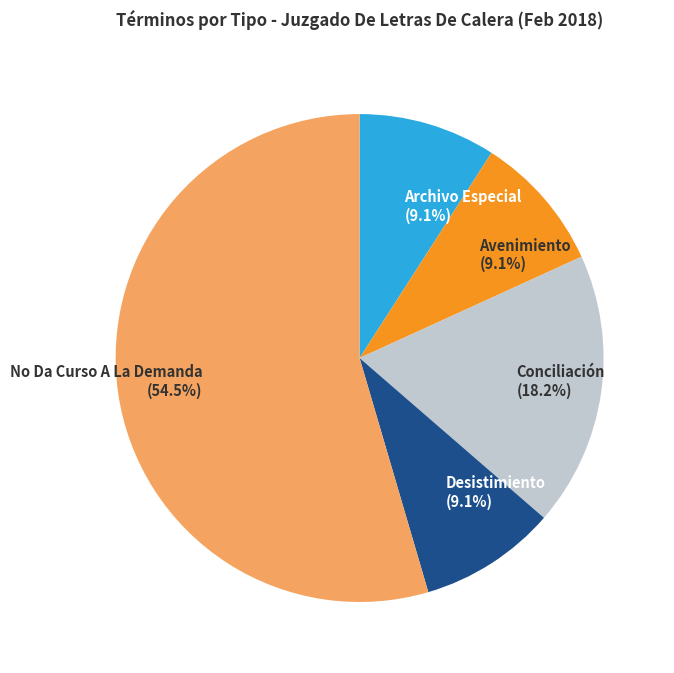

What is the largest slice in the pie chart?

No Da Curso A La Demanda (54.5%)